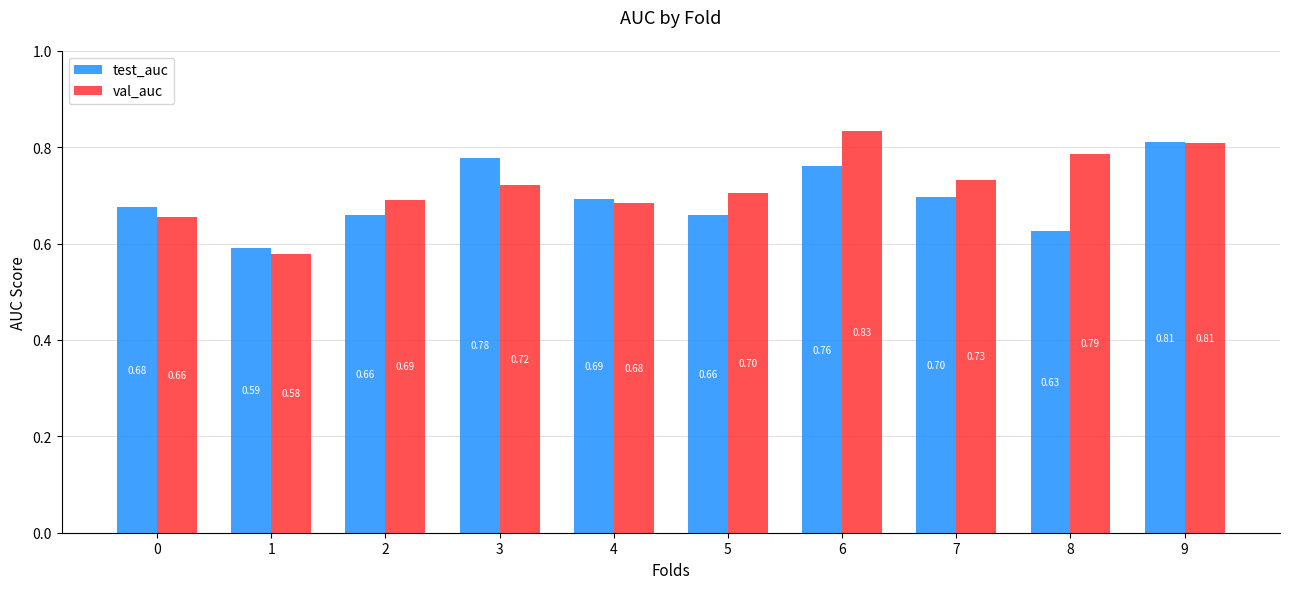

At how many categories does at least one series exceed 0?

10